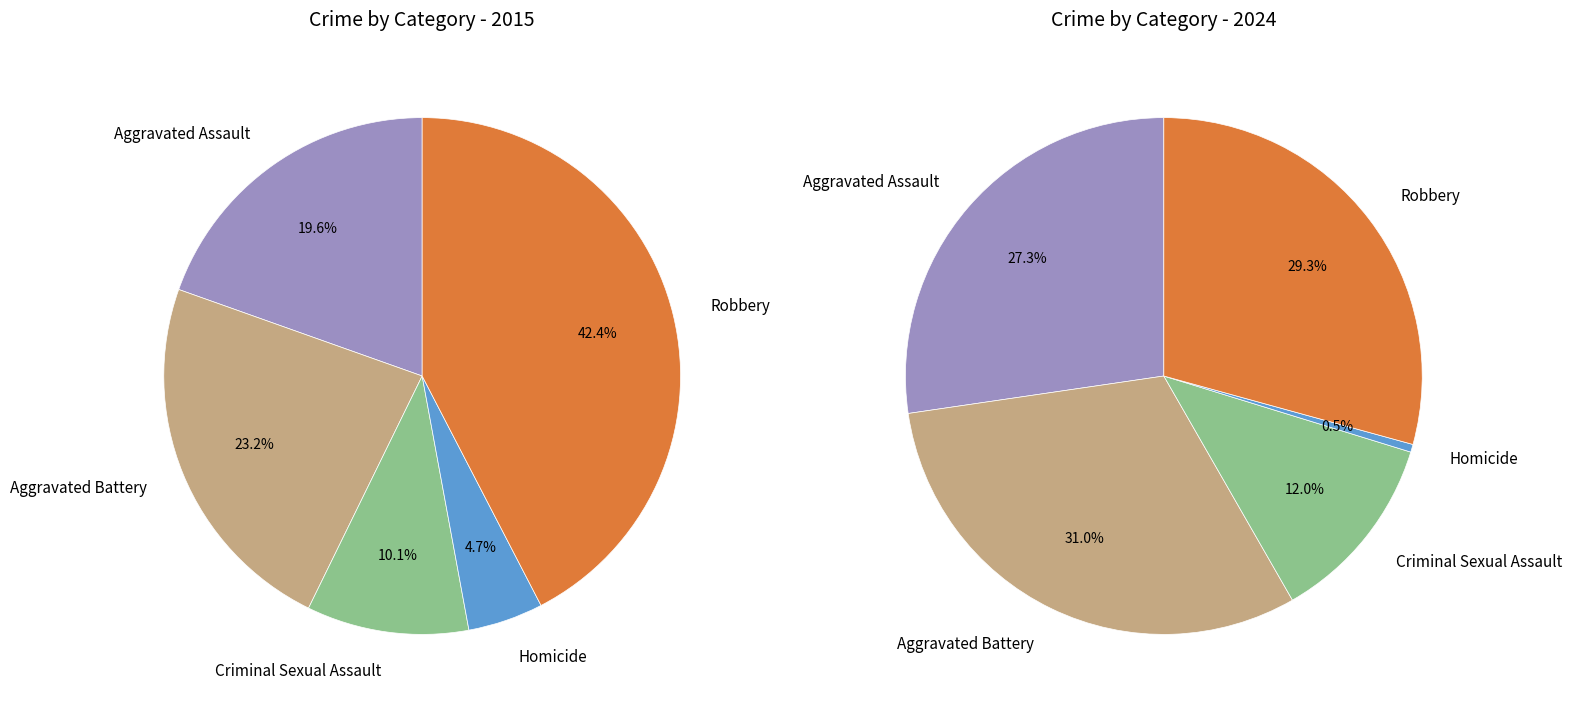

Rank the categories by values_2015 value from highest to lowest.

Robbery, Aggravated Battery, Aggravated Assault, Criminal Sexual Assault, Homicide